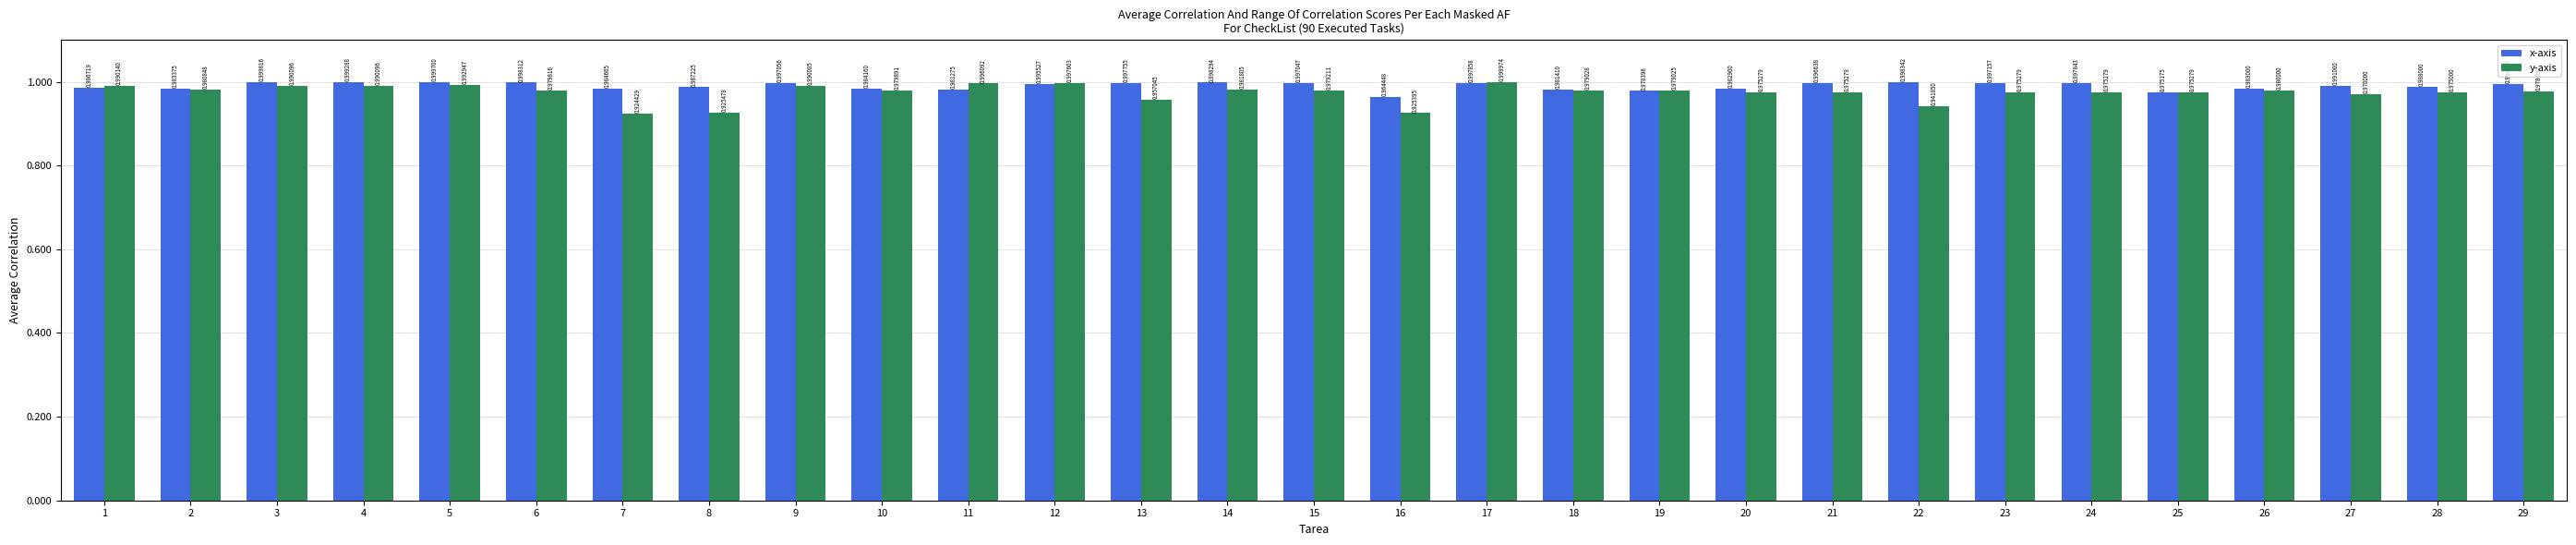

Count the number of categories in the chart.

29